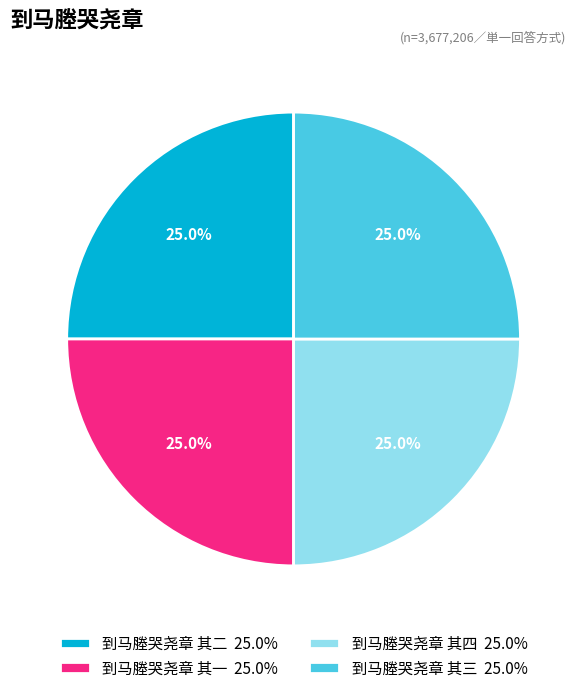

True or false: 到马塍哭尧章 其三 accounts for 15% of the total.

False